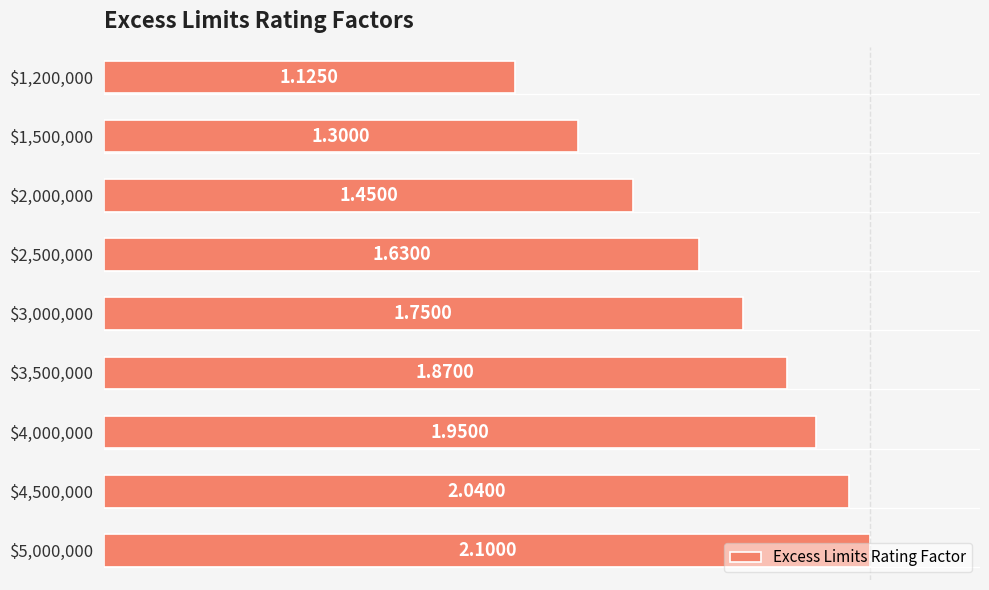

What is the sum of all values?

15.2